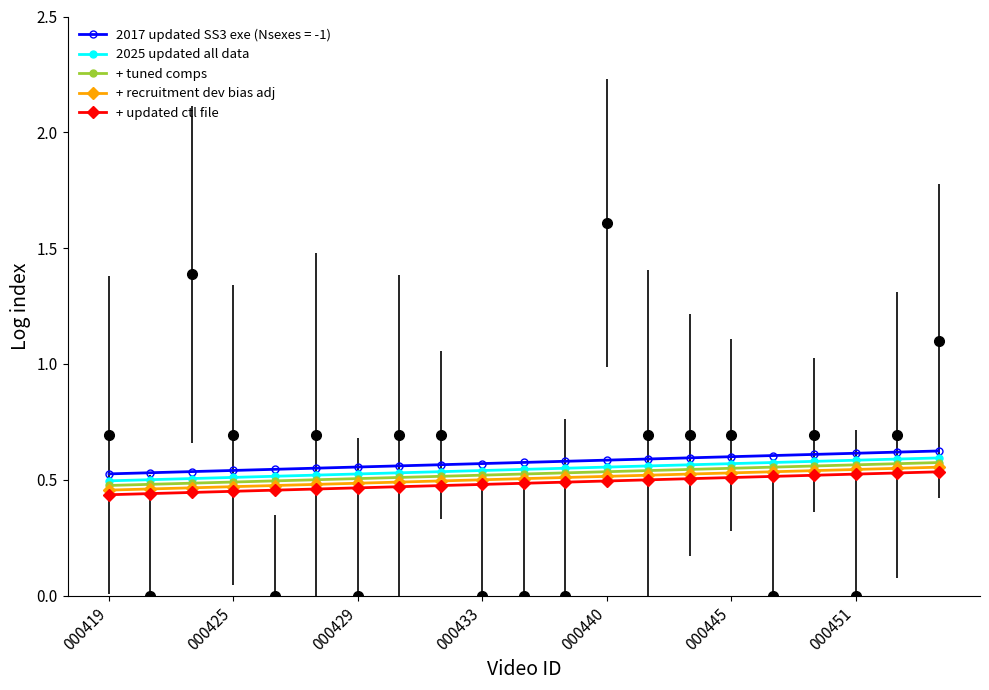

Which category has the highest value in the + tuned comps series?

20